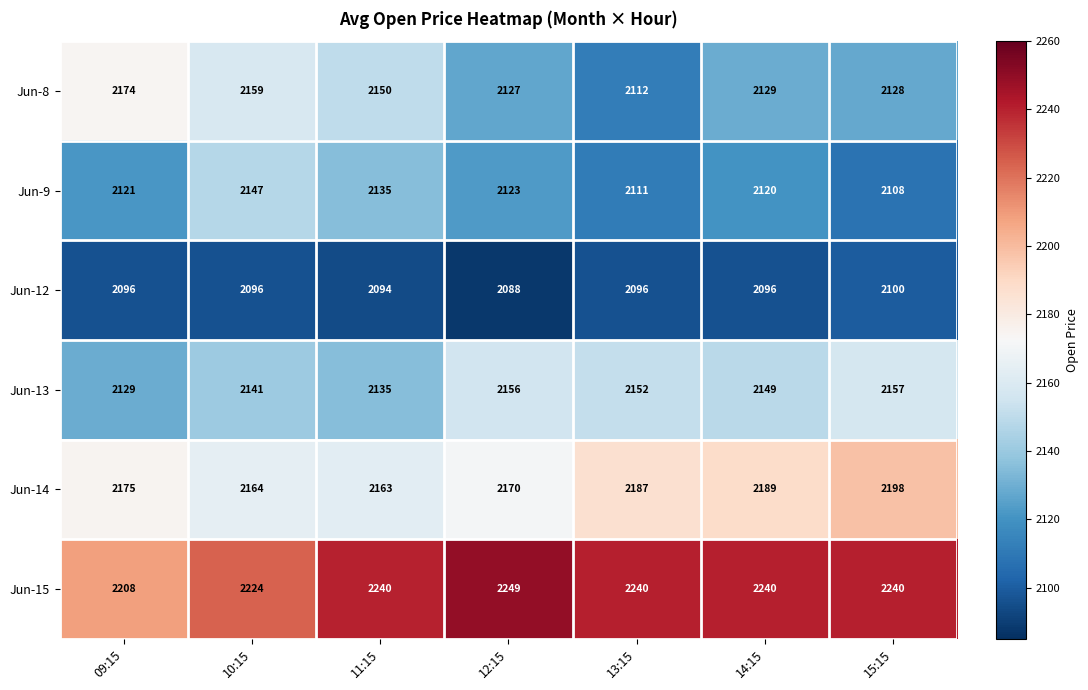

What is the difference between the highest and lowest values at 15:15?

140